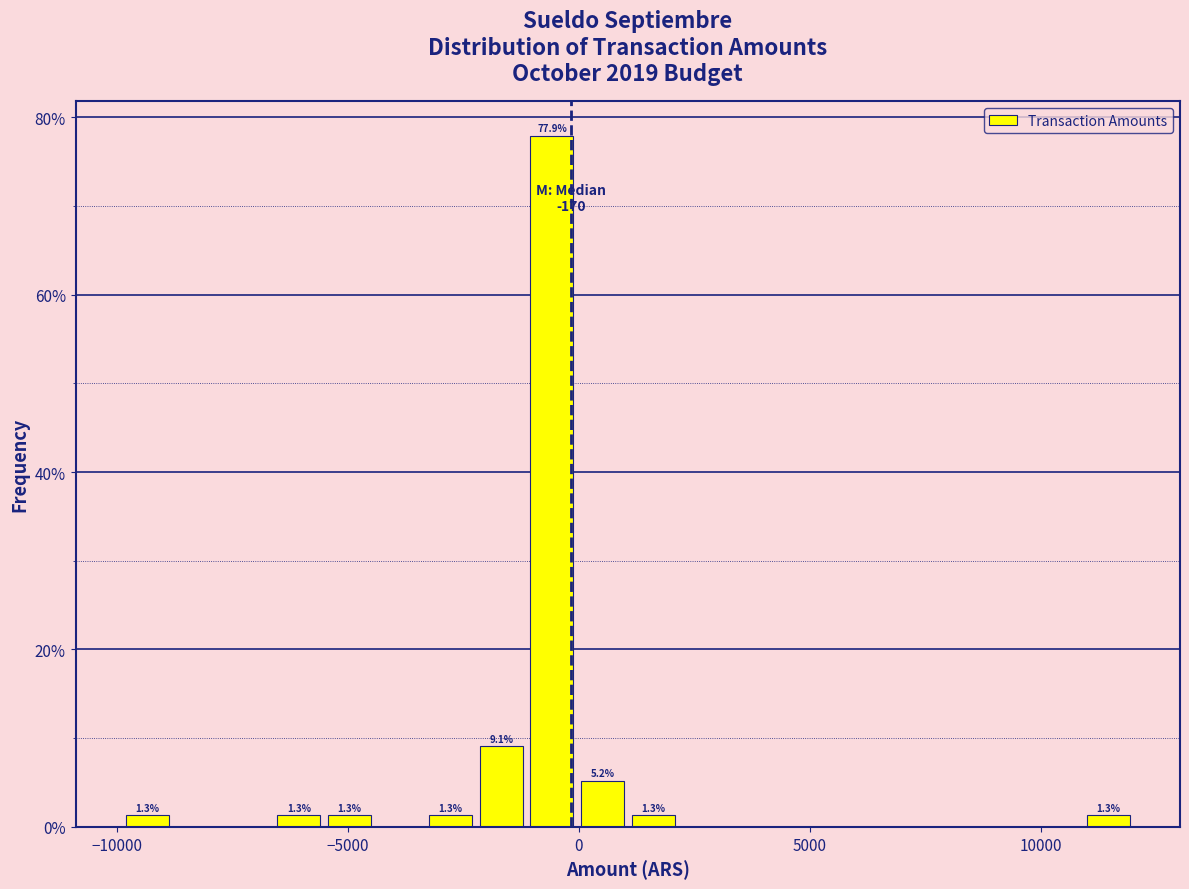

Around what value on the x-axis is the tallest bar? Give the approximate position of its centre, as read against the axis.

-500